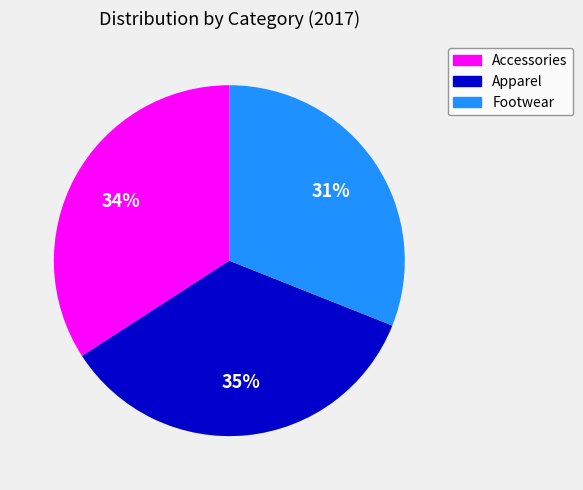

What is the smallest slice in the pie chart?

Footwear